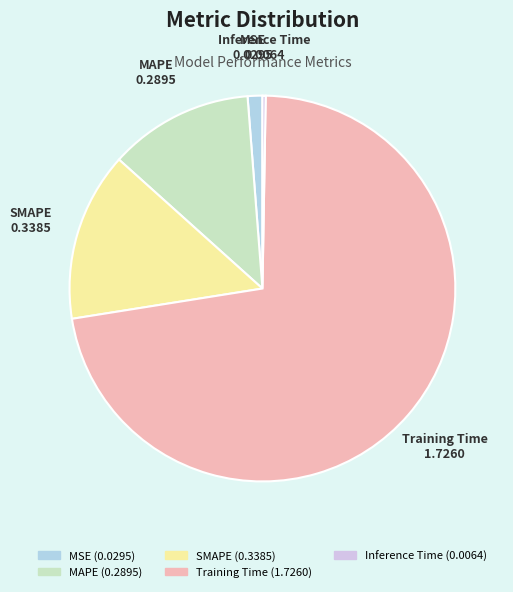

True or false: MAPE accounts for 20% of the total.

False